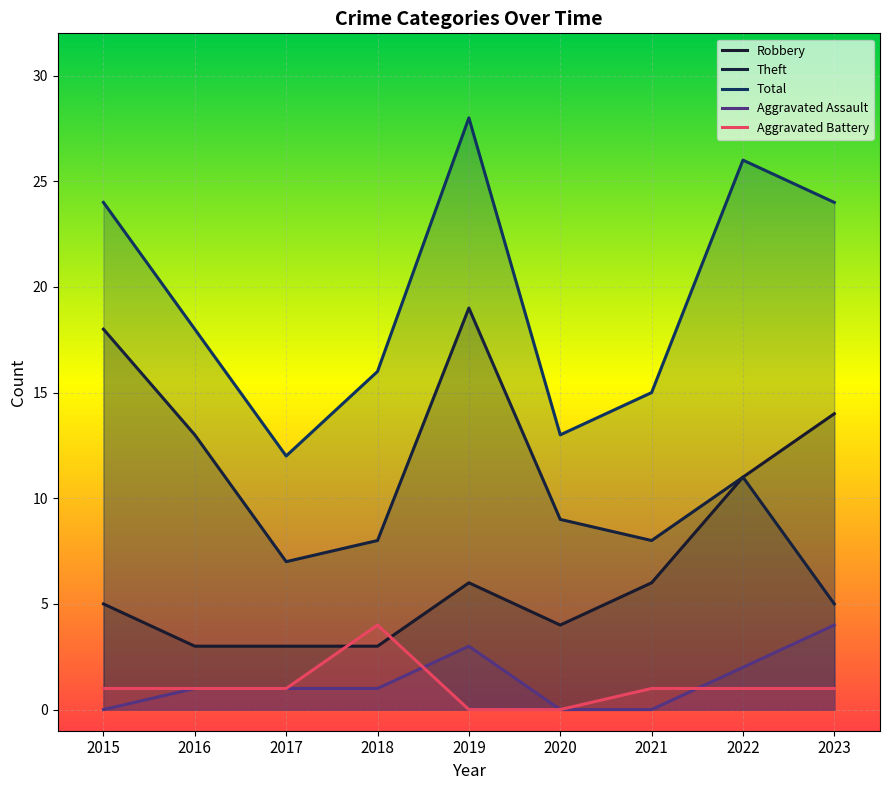

True or false: Theft has a value of 5 at 2021.

False